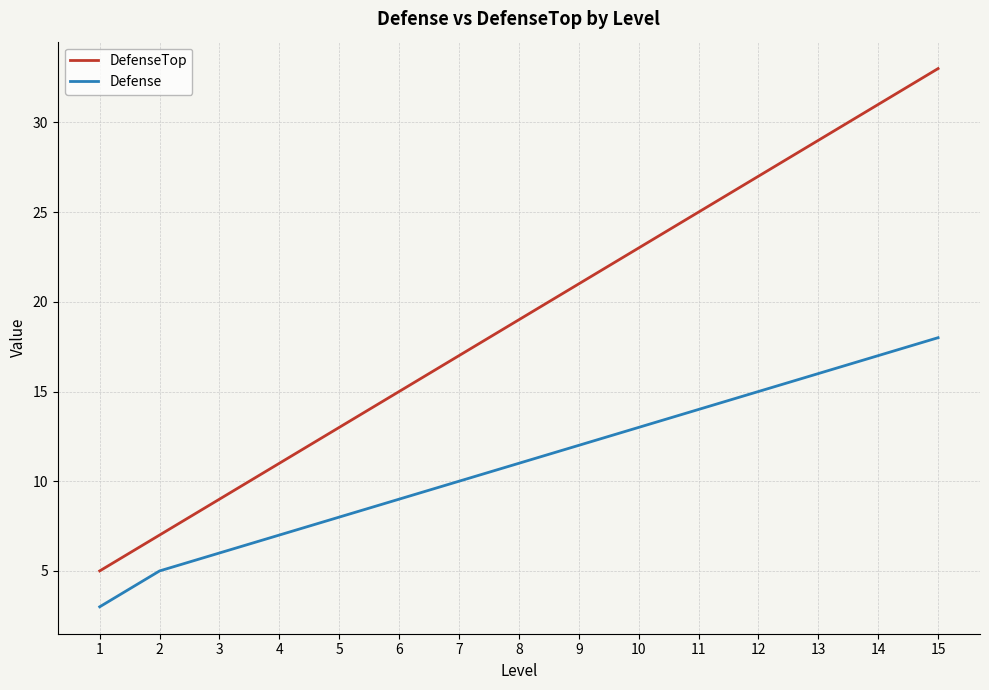

The value of DefenseTop at 5 is 8. True or false?

False